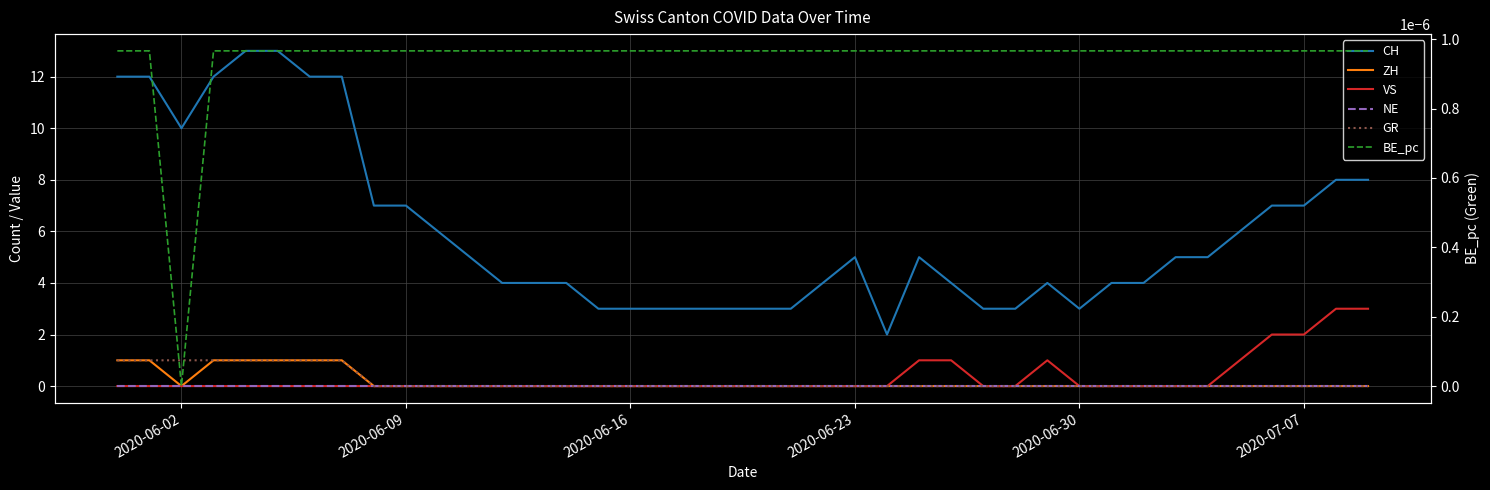

Which series has the largest total across all categories?

CH